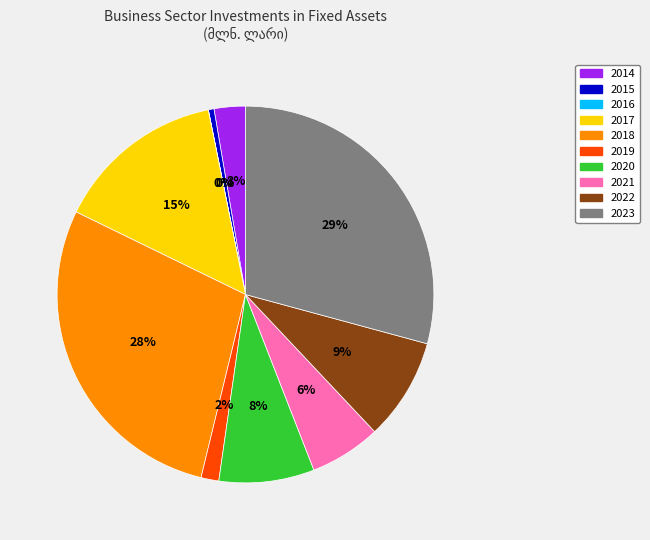

Is the sum of 2015 and 2019 greater than half?

No